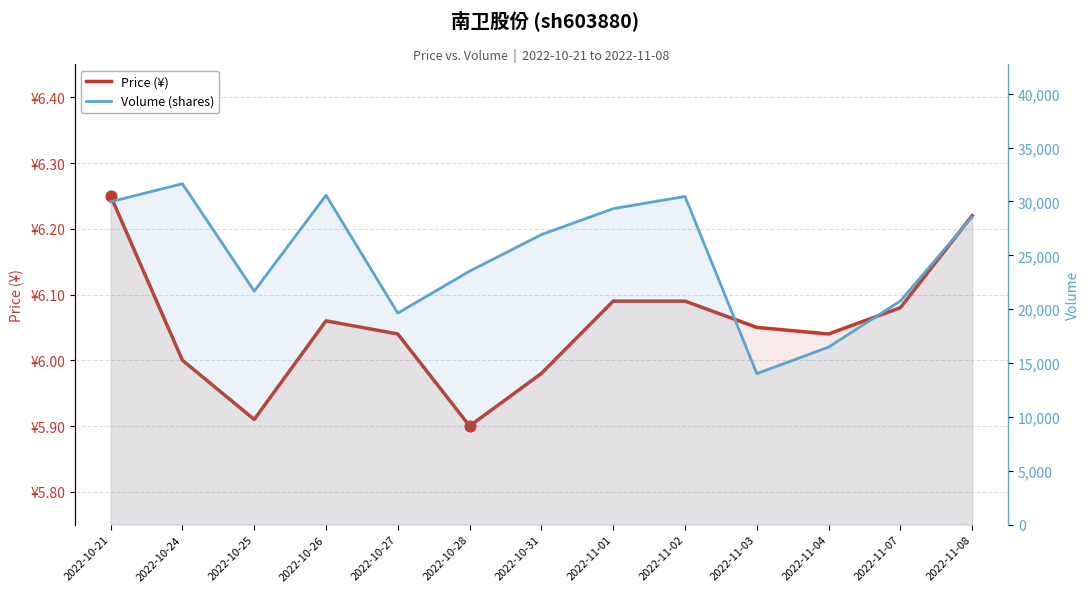

Which series contains the lowest Y value?

Price (¥)